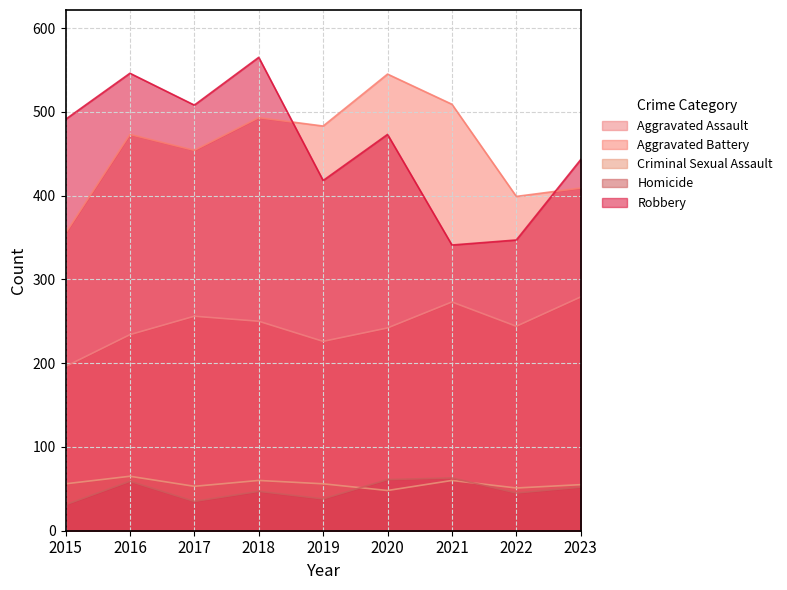

How many data points in Aggravated Assault are less than 244?

4